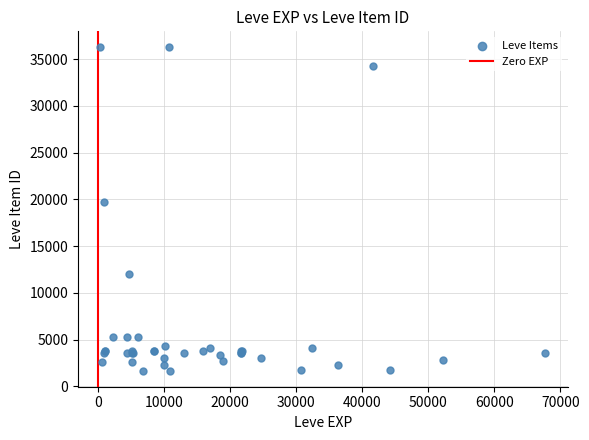

What Y value in the scatter plot is closest to 18967?

19744